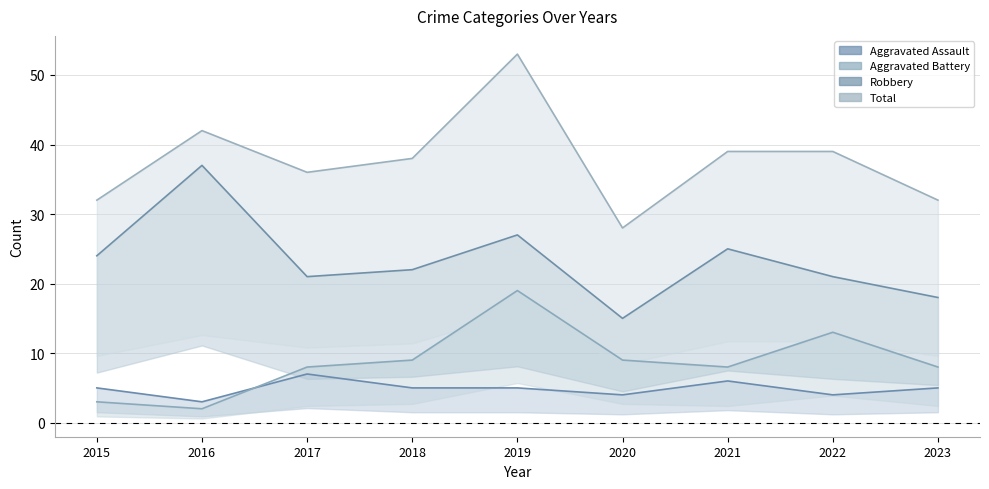

List the series in order of their peak value, highest first.

Total, Robbery, Aggravated Battery, Aggravated Assault